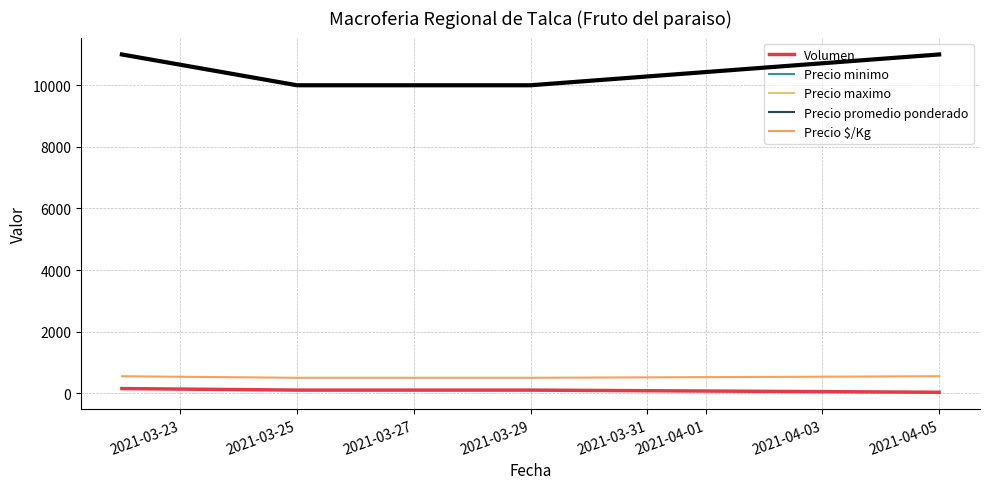

What is the sum of the Precio $/Kg values at 2021-03-23 and 2021-03-27?

1050